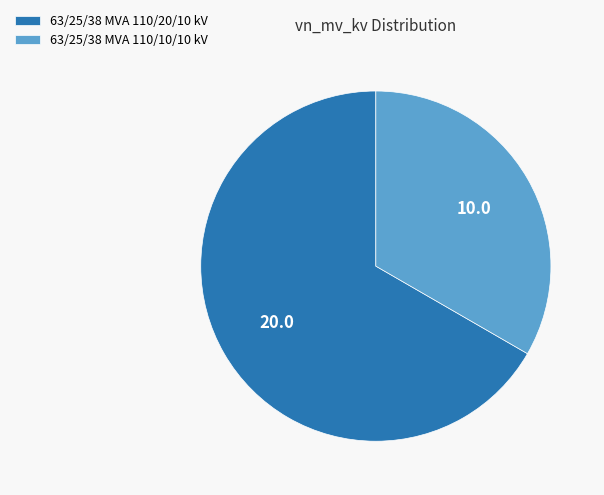

Rank the categories by value from highest to lowest.

63/25/38 MVA 110/20/10 kV, 63/25/38 MVA 110/10/10 kV